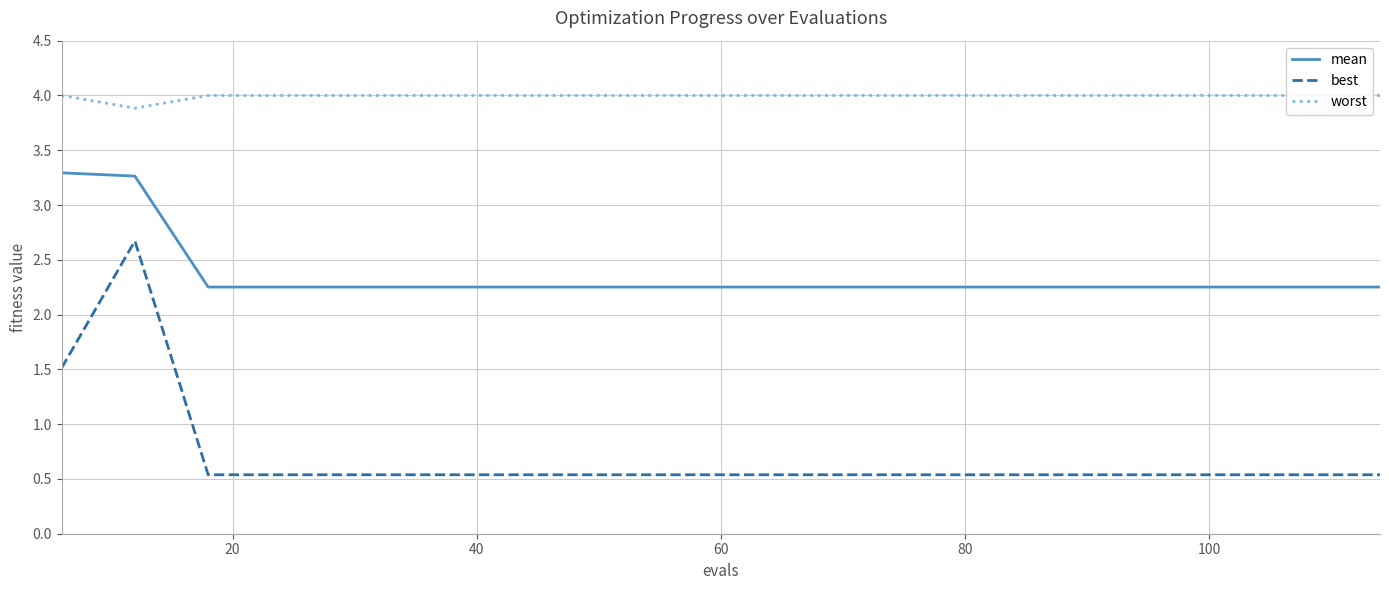

What is the highest value of the best series?

2.7